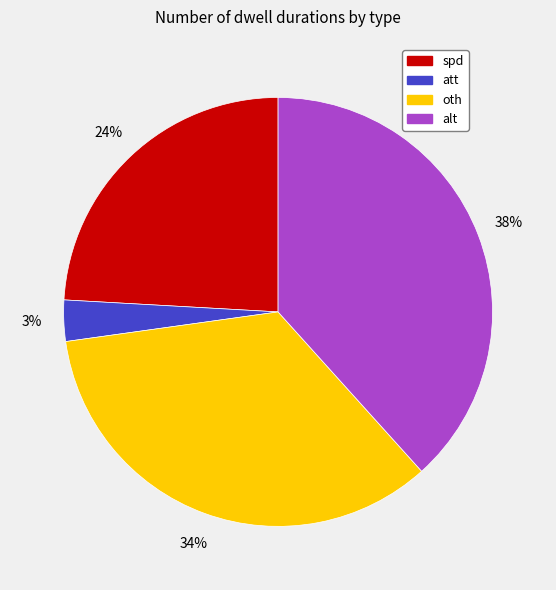

Between oth and spd, which is larger?

oth